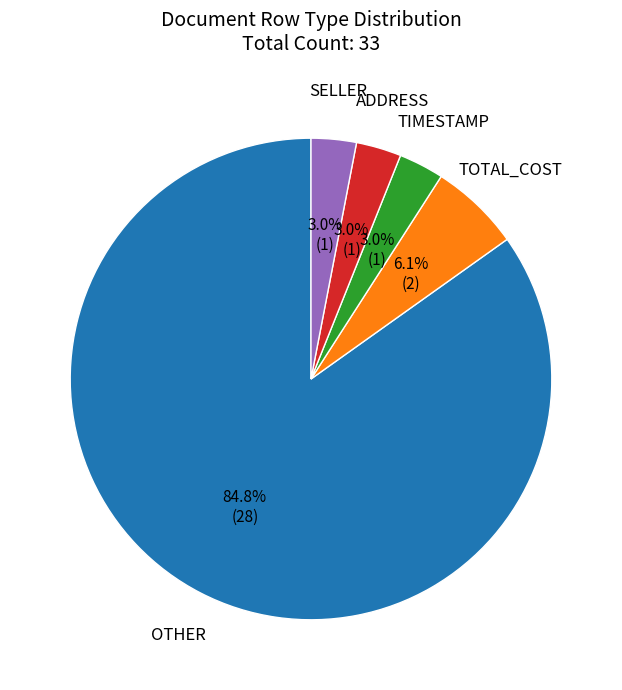

Is there any slice that represents more than half of the pie?

Yes